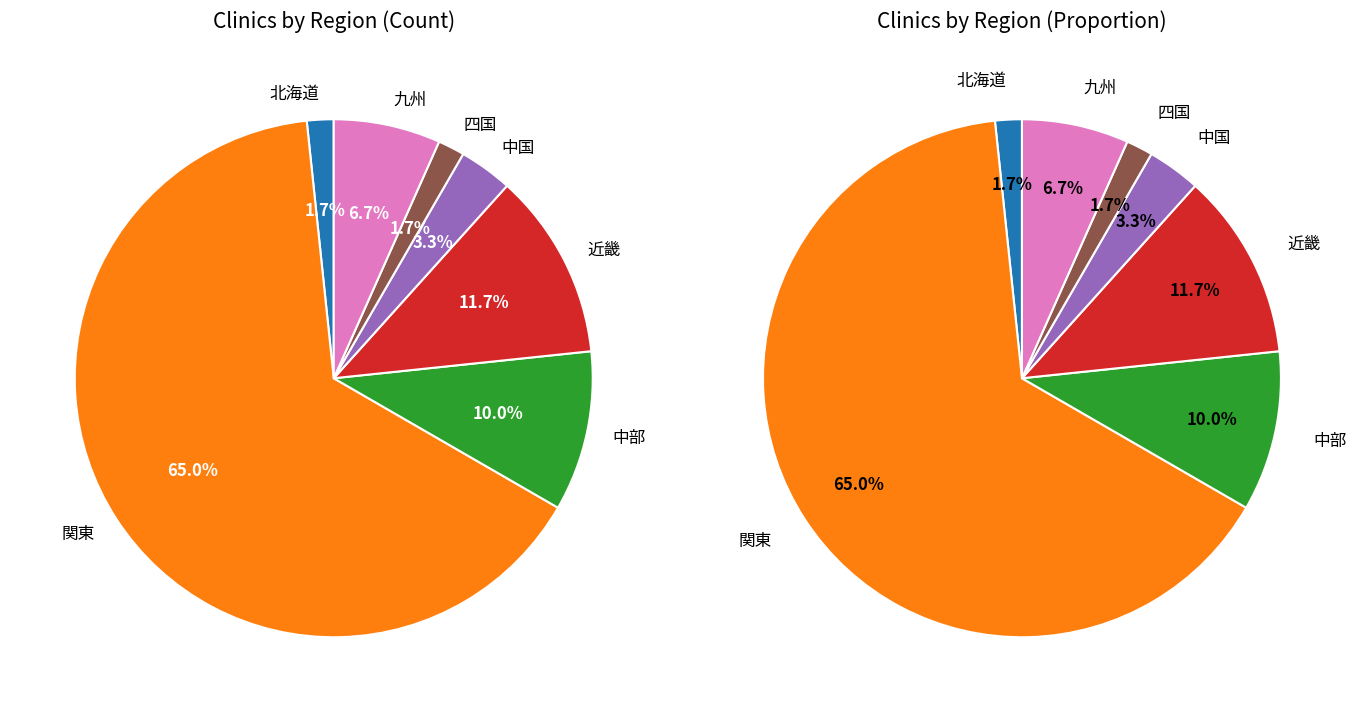

True or false: 四国 accounts for 1% of the total.

False